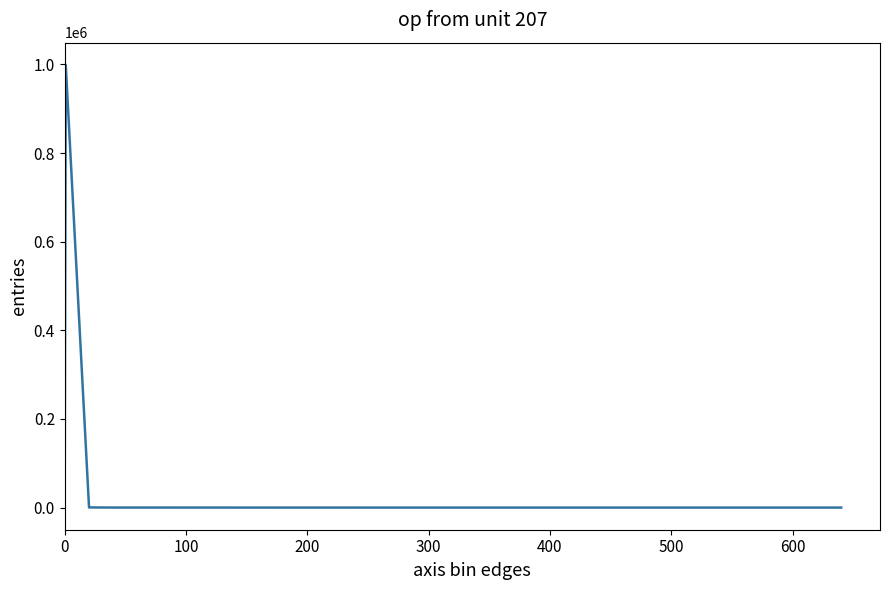

What is the maximum value shown in the chart?

999241